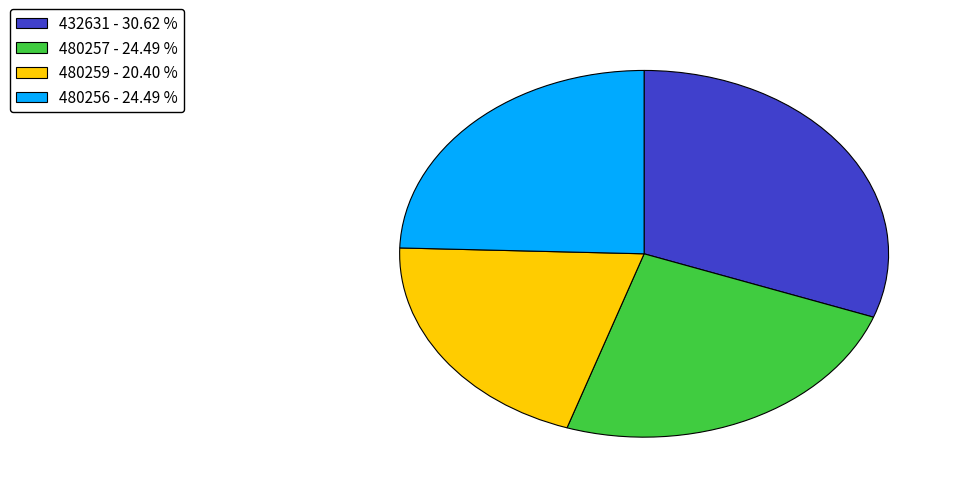

Which has a higher value, 432631 or 480259?

432631